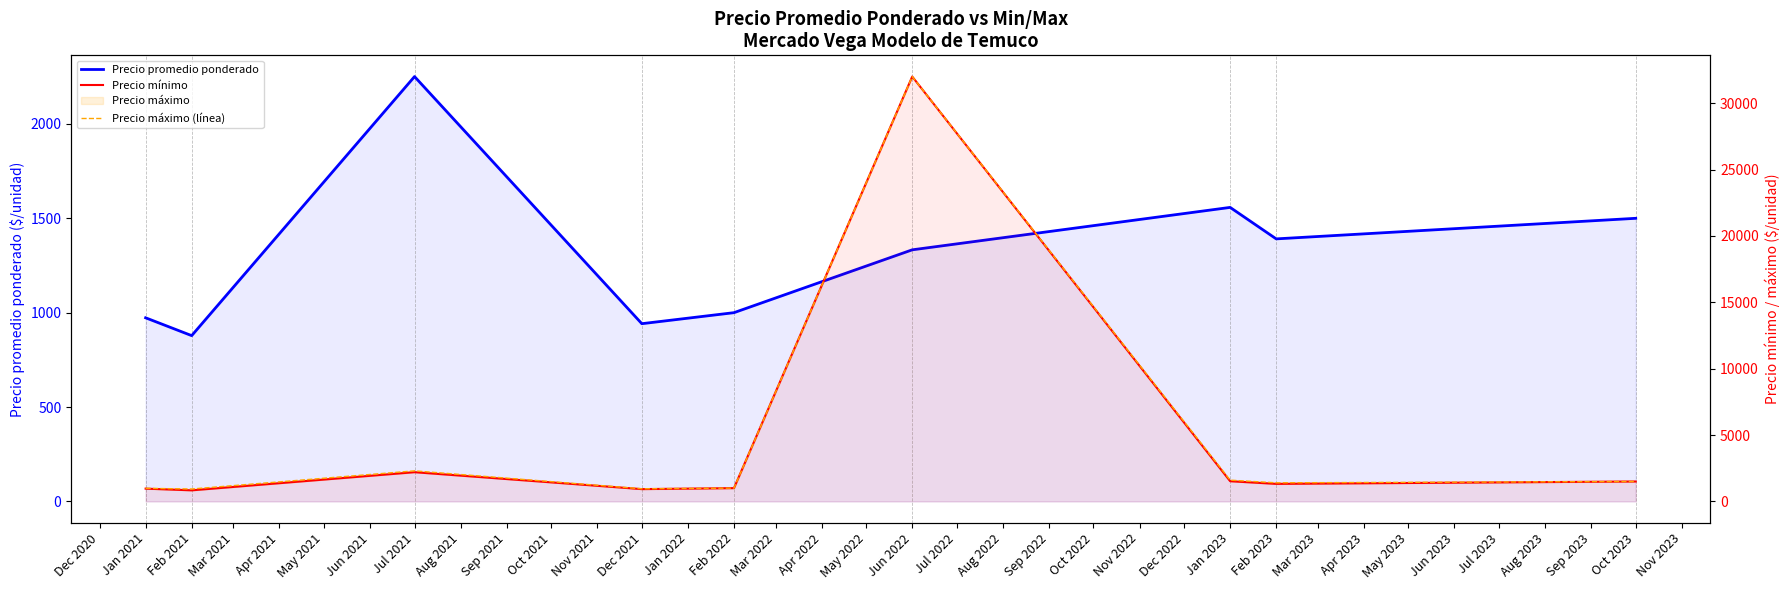

What is the difference between the second highest and minimum values in the Precio promedio ponderado series?

679.5